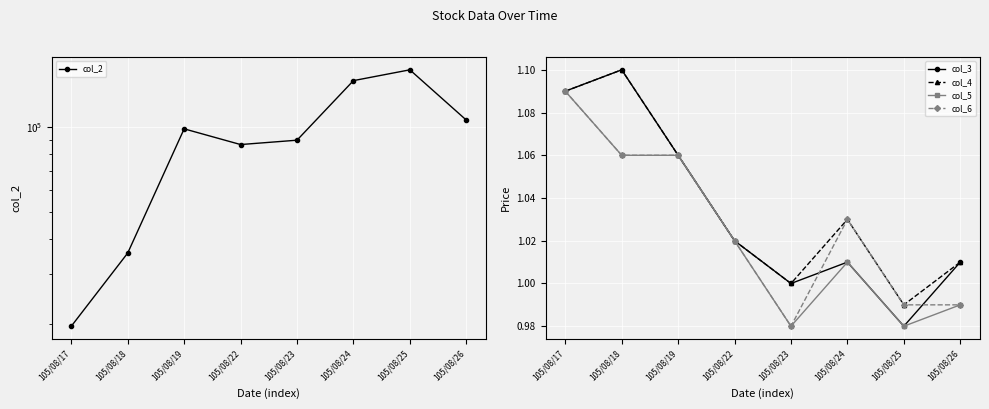

True or false: col_6 and col_2 intersect in this chart.

False